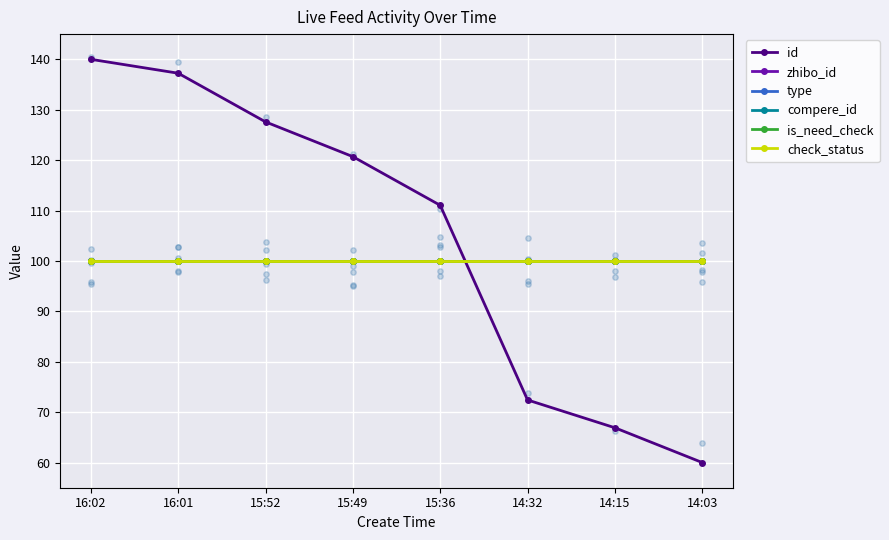

Which series has the largest Y range (max minus min)?

id